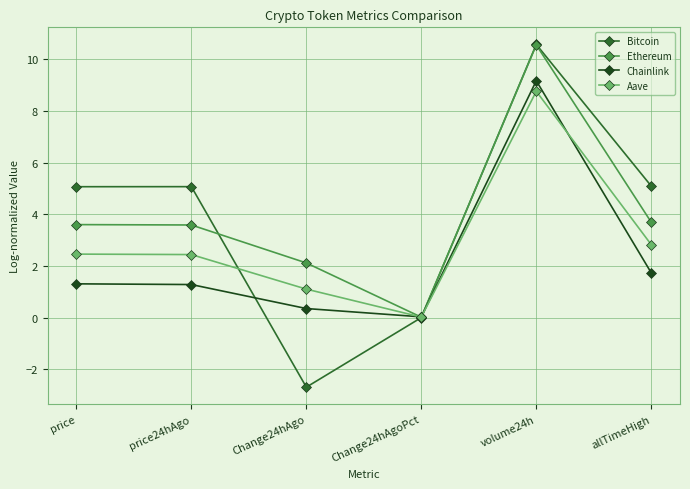

At which label is Chainlink closest to 4?

allTimeHigh